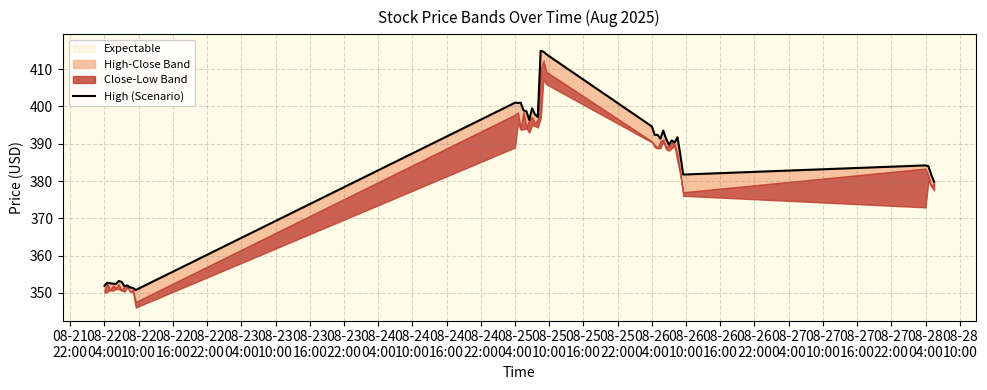

Reading left to right, transcribe all the data shown in this chart.

351.9	352.8	352.6	352.5	352.4	353.2	353.0	351.9	352.0	351.5	351.3	350.8	401.0	401.0	401.0	399.0	398.7	396.4	399.5	397.9	397.2	415.0	414.7	414.0	394.6	392.4	392.4	391.4	393.5	391.3	389.8	390.9	390.4	391.8	387.0	381.8	384.2	384.0	381.7	379.8